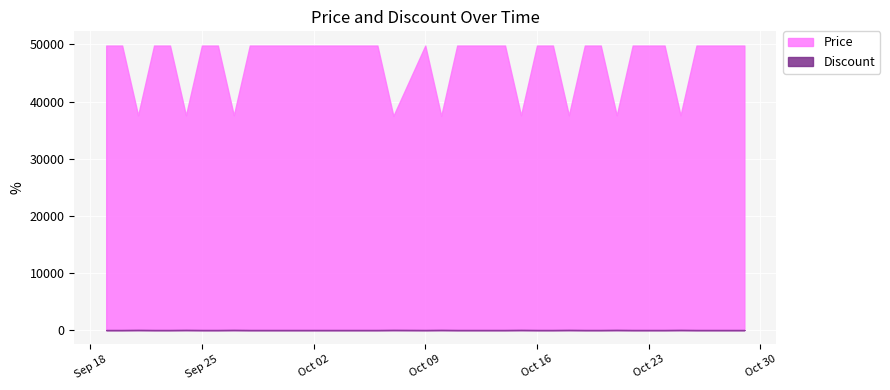

Does the chart display data point markers on the line(s)?

No